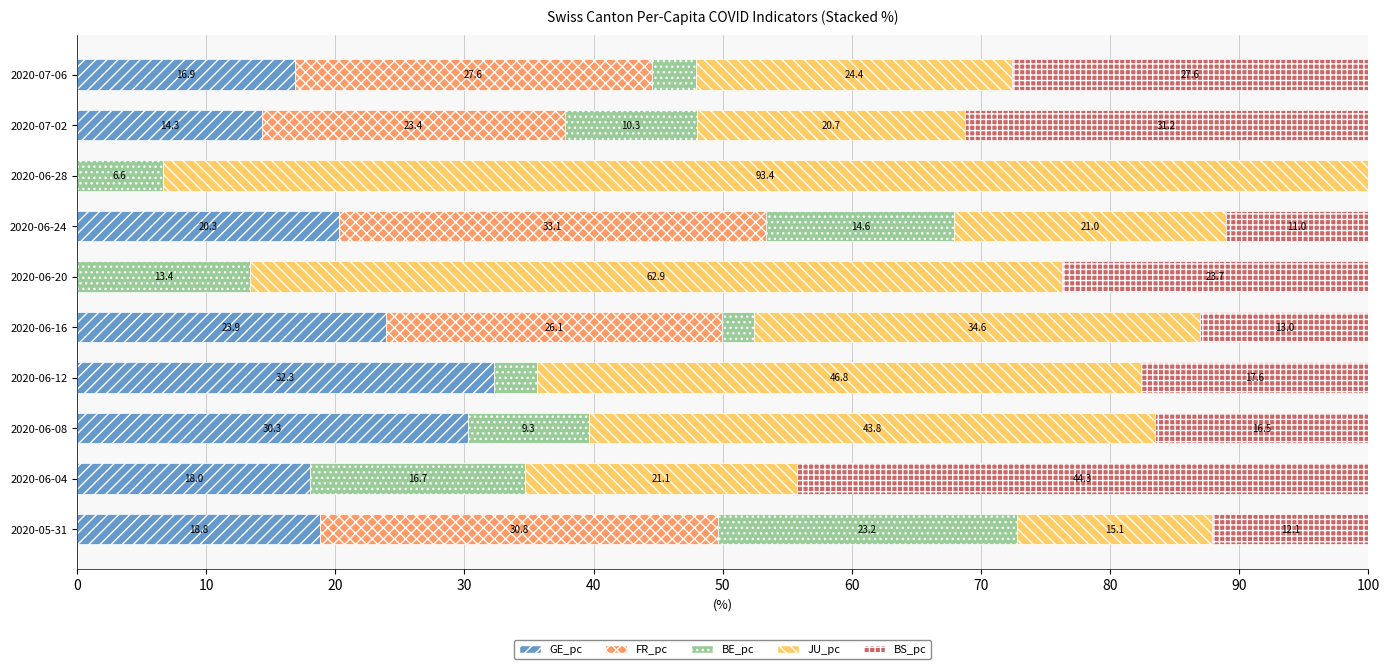

What is the total value across all series at 2020-07-06?

100.0